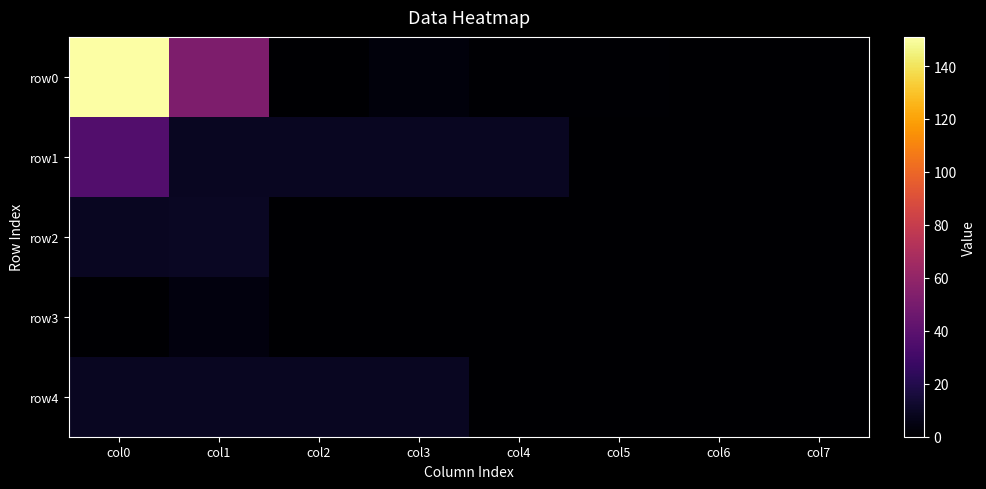

What is the total value across all series at col1?

84